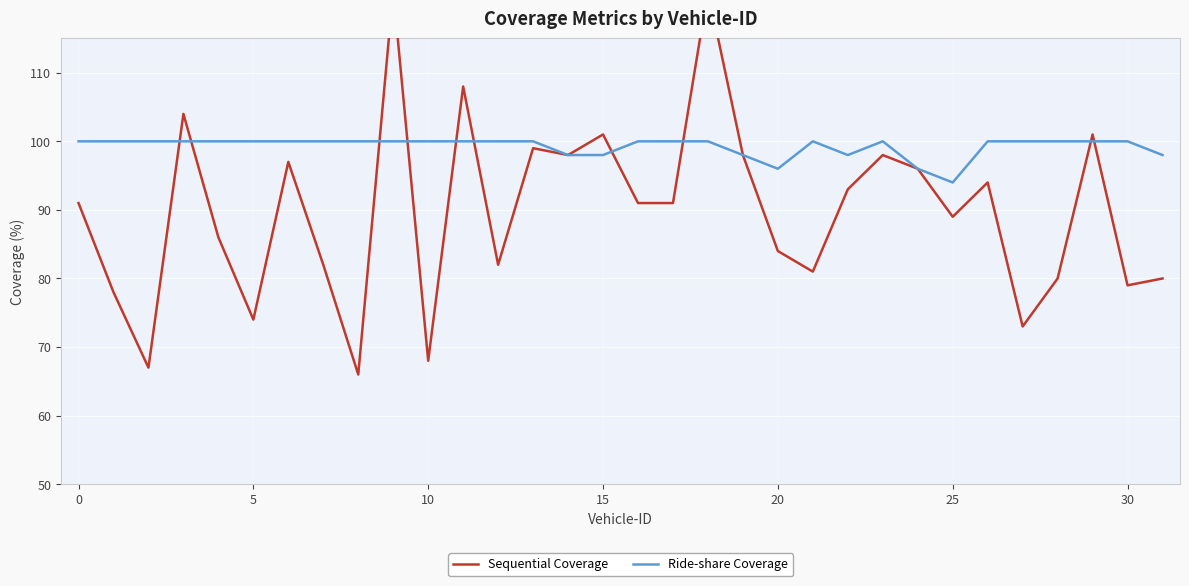

What is the label of the 15th point from the right?

17